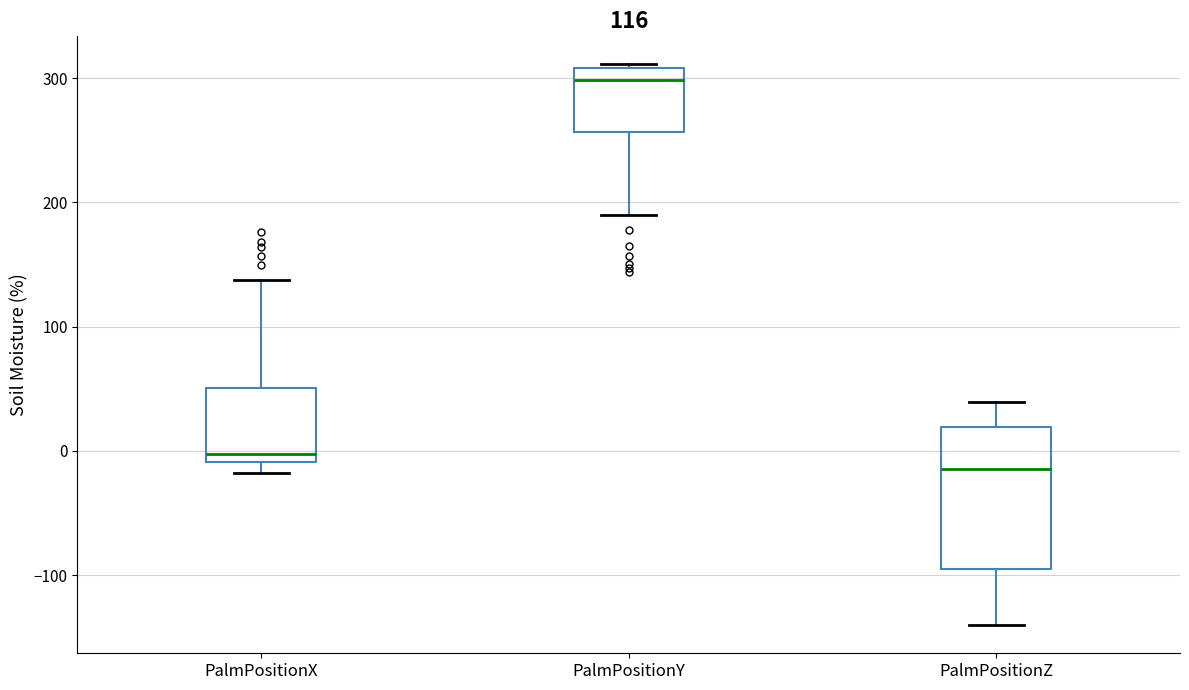

Which box's median line is the lowest?

PalmPositionZ